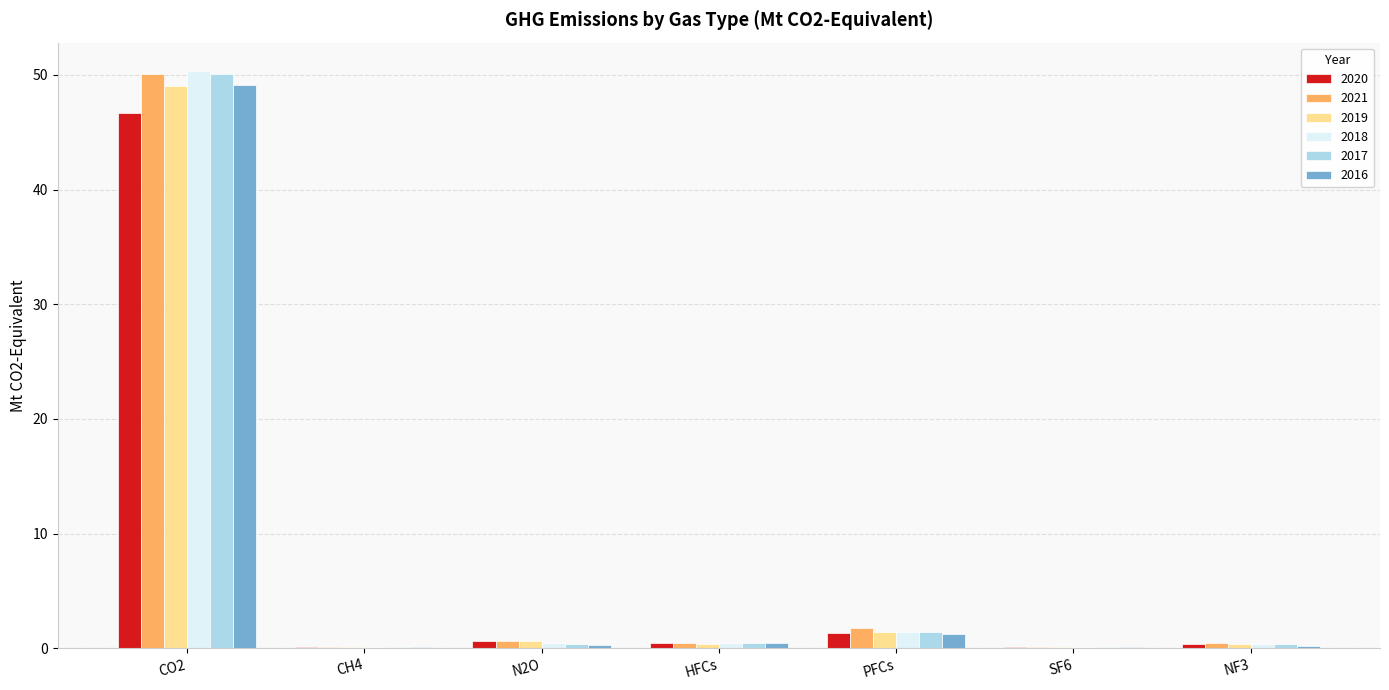

Are the bars horizontal?

No